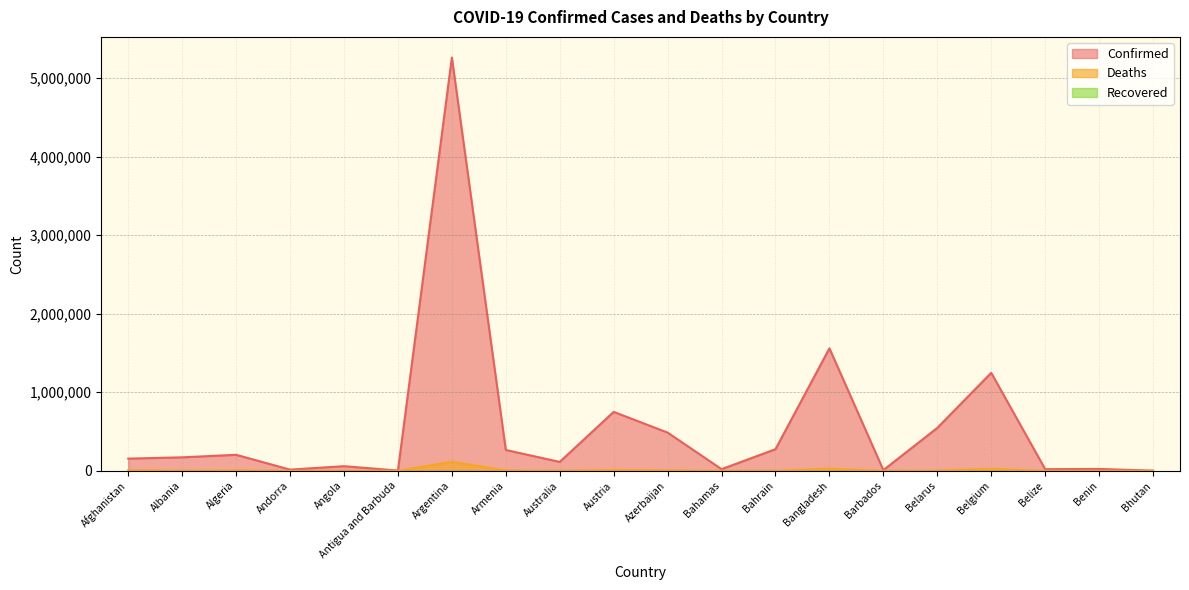

At which category is the sum across all series the highest?

Argentina